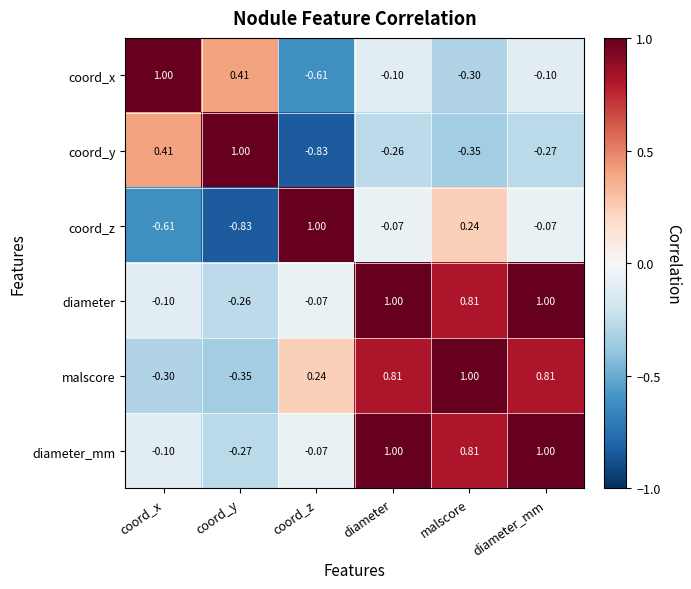

Where does the coord_y series first go above 0?

coord_x